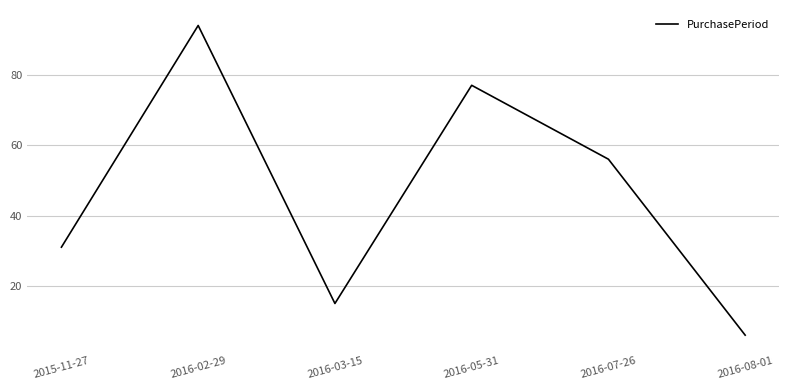

What position from the left is 2016-03-15?

3